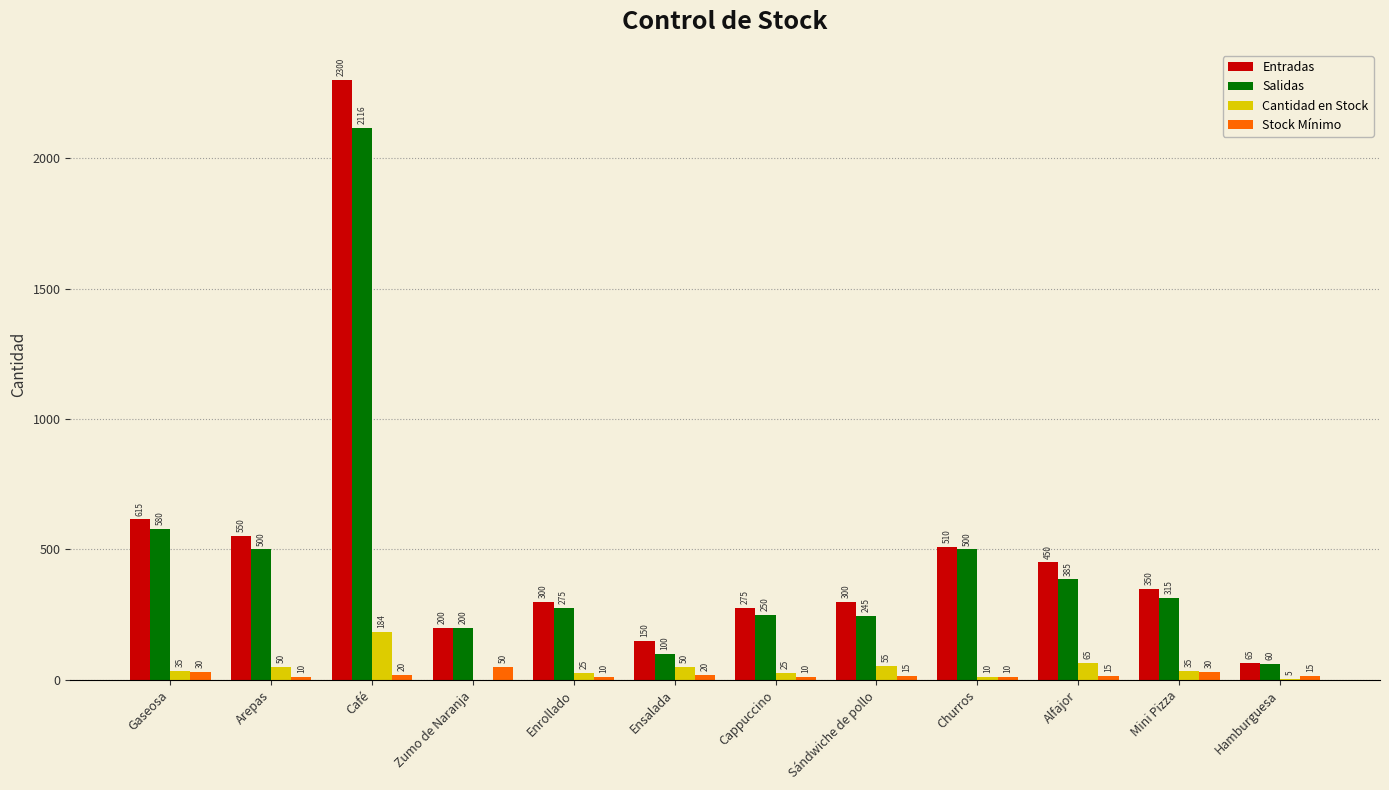

Which category has the highest value across all series?

Café